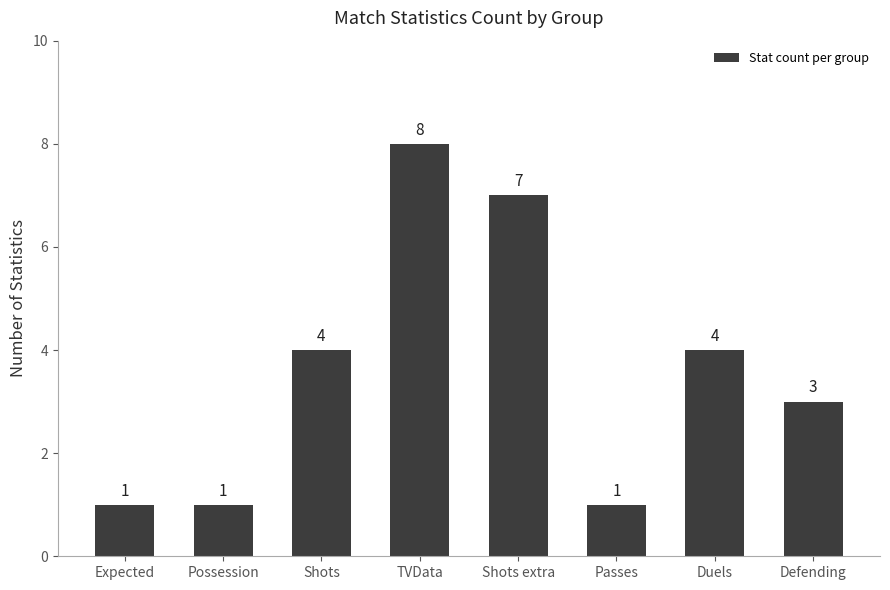

At which category does the chart reach its peak across all series?

TVData